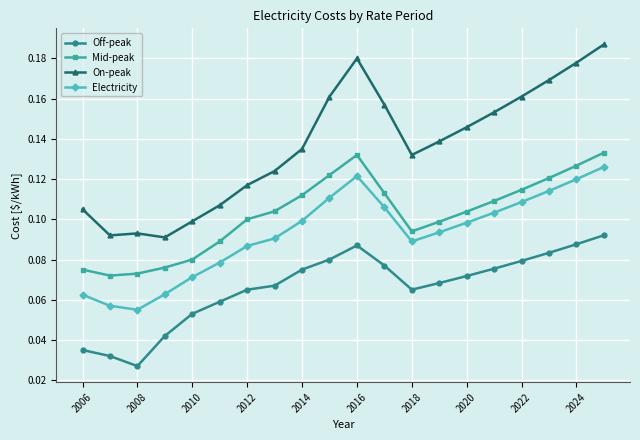

True or false: On-peak and Mid-peak intersect in this chart.

False